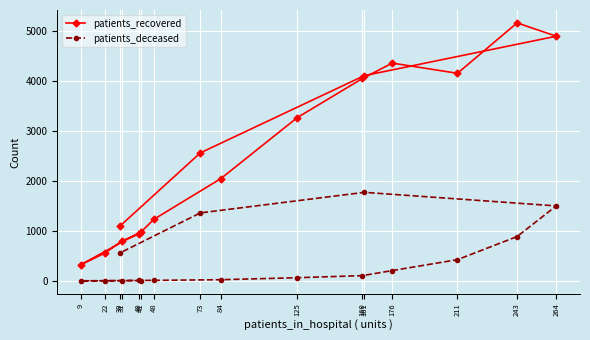

What is the sum of all patients_recovered values?

40591